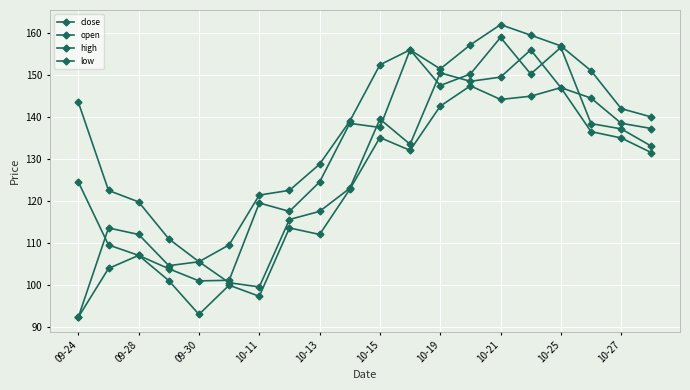

How many values in the high series exceed 141?

10